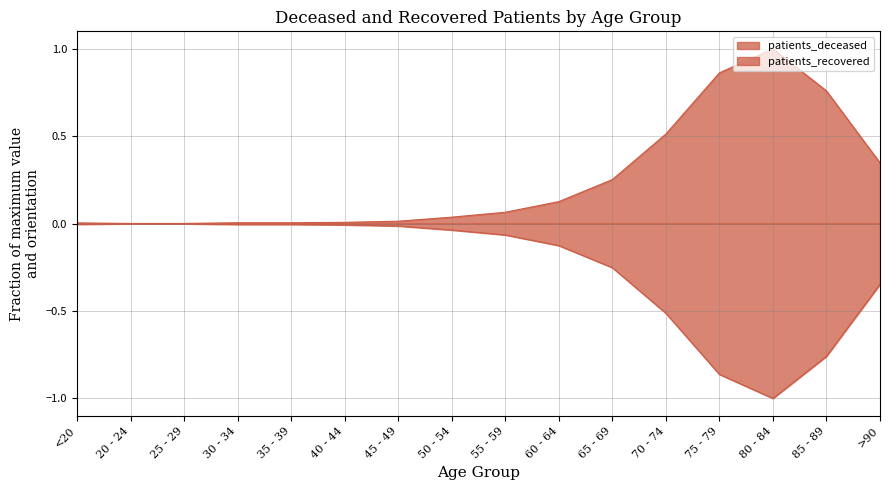

How many lines are shown in the chart?

2